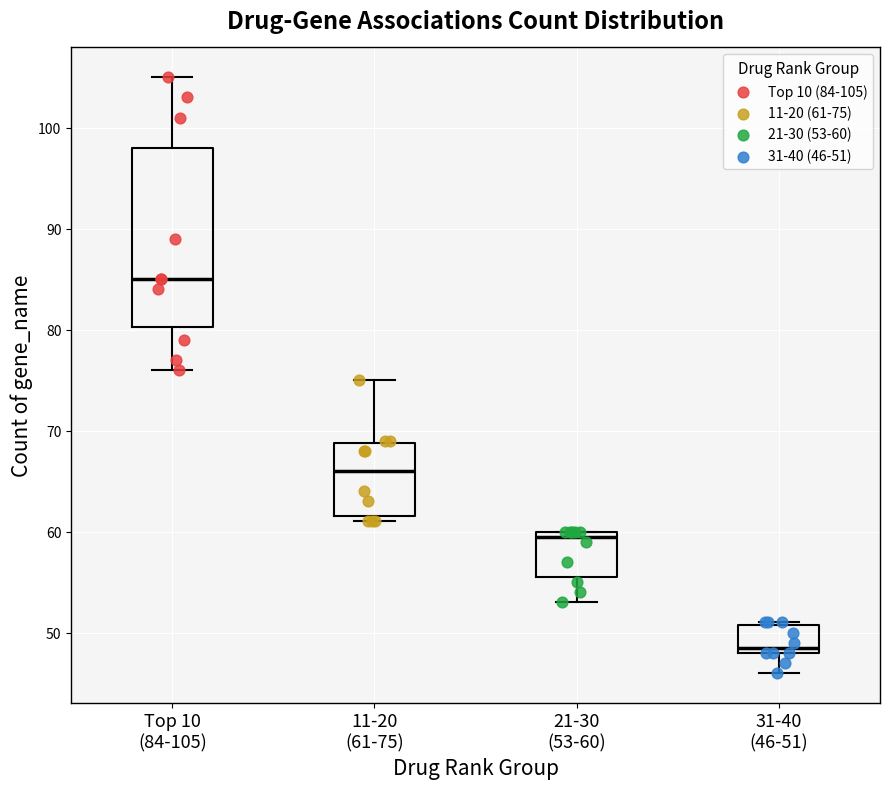

Where does the median line of the box for 11-20 (61-75) sit on the y-axis? The values are not printed on the chart, so give them approximately, as read against the axis.

66